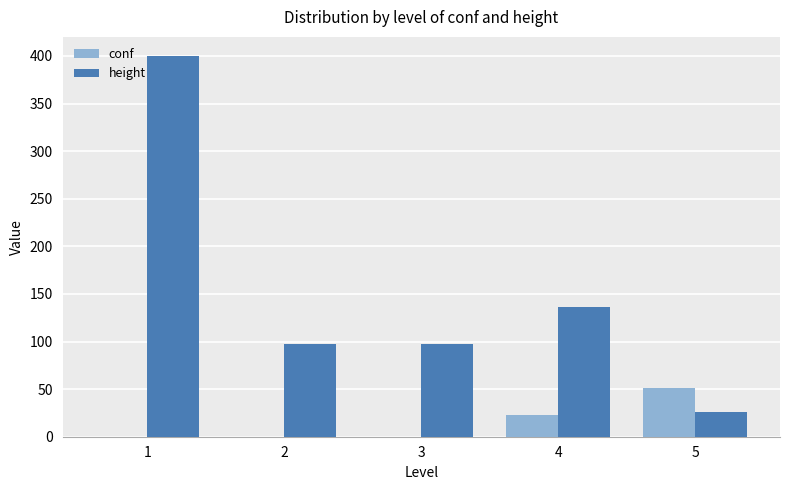

The value of conf at 1 is 33.1. True or false?

False